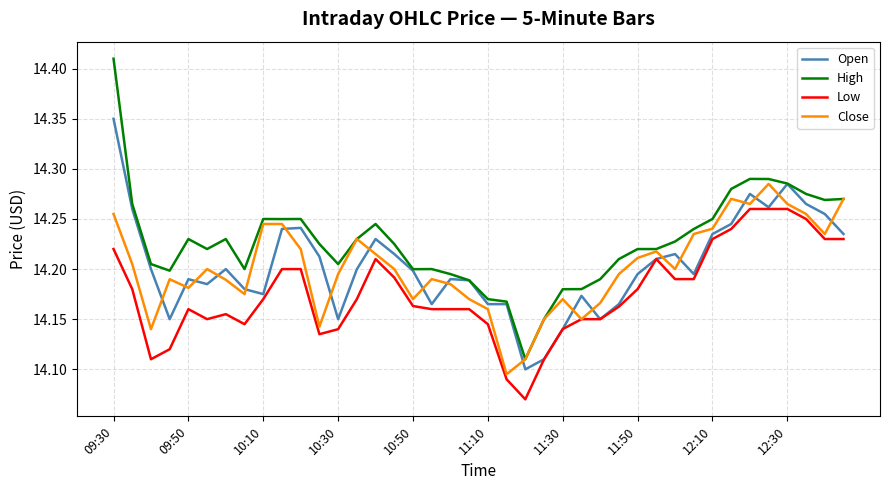

What are all the series names shown in the legend?

Open, High, Low, Close